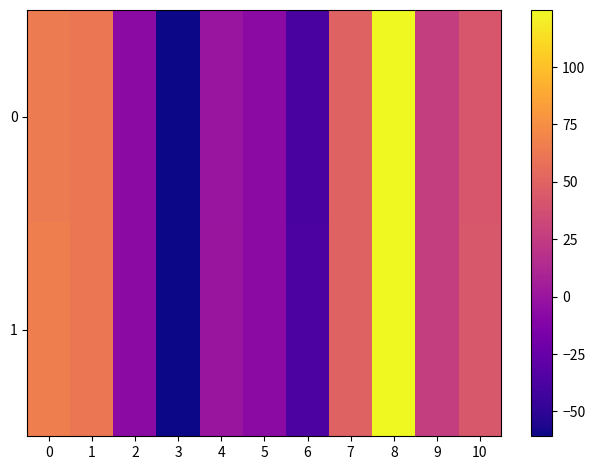

Reading left to right, what are all the values shown in this chart?

0: 0=64.4	1=61.3	2=-6.8	3=-60.8	4=-0.1	5=-7.0	6=-38.5	7=49.6	8=124.9	9=26.5	10=41.8
1: 0=66.5	1=61.2	2=-6.5	3=-60.7	4=0.2	5=-6.9	6=-37.3	7=49.7	8=124.5	9=26.4	10=42.3